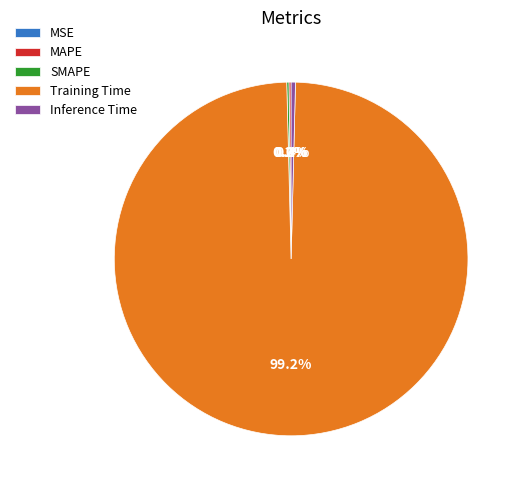

Which category has the smallest portion of the pie?

MSE